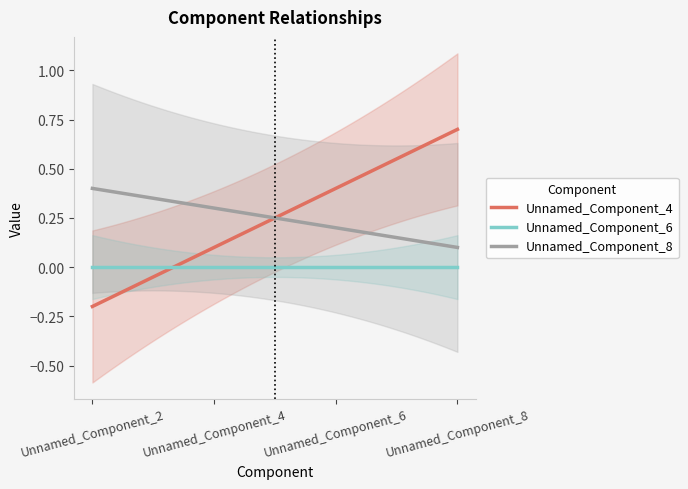

Which series has the largest total across all categories?

Unnamed_Component_4